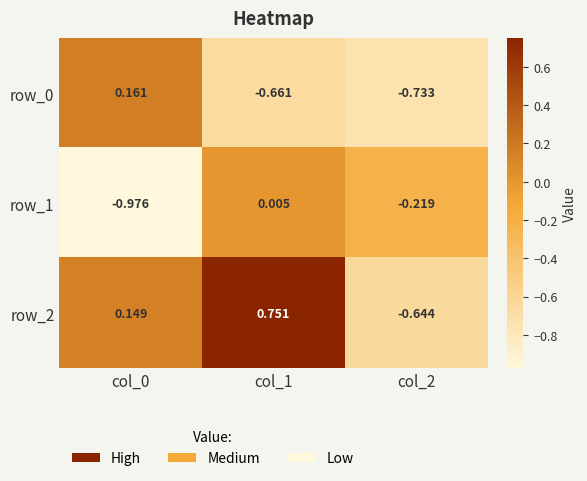

At which category is the sum across all series the highest?

col_1